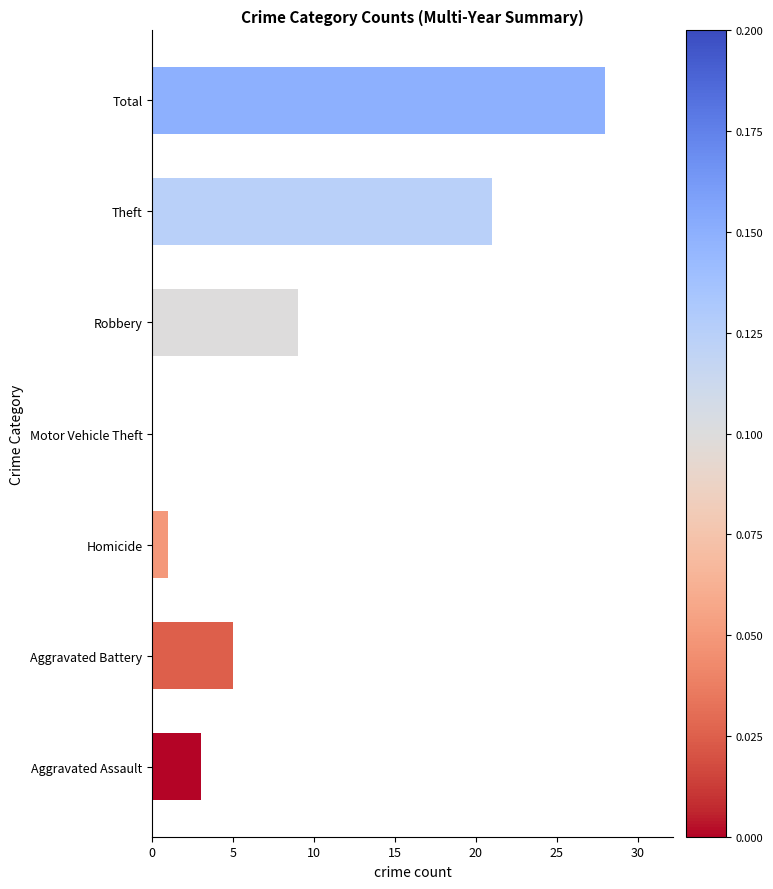

What is the average value?

10